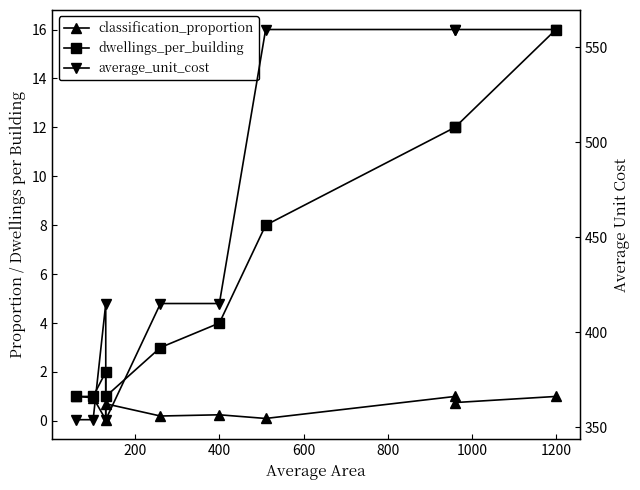

Does the chart have visible grid lines?

No